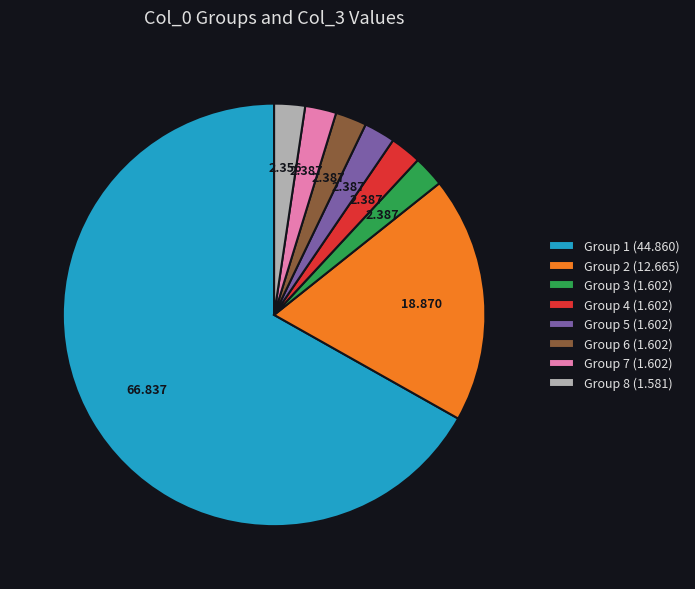

Count the number of slices in the pie.

8